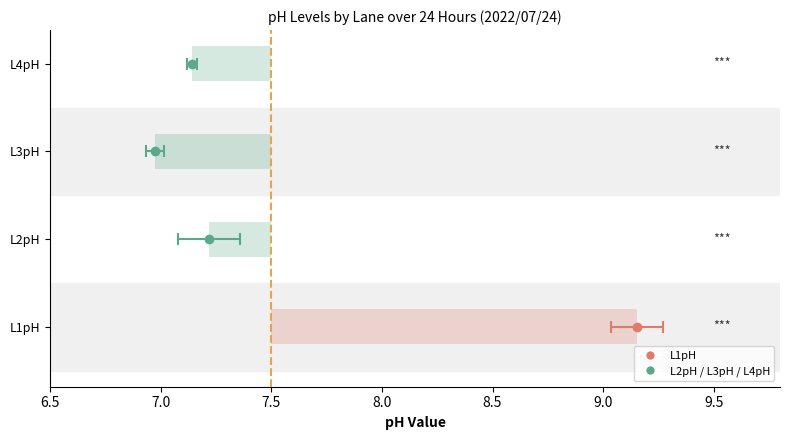

What is the total value across all series at 08:00?

30.5